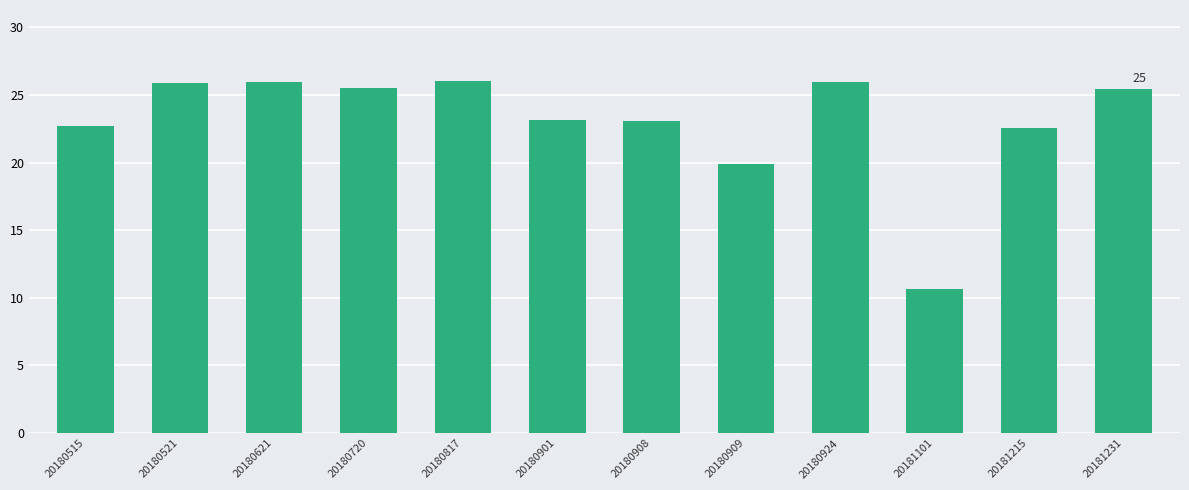

Where does the data first go above 25?

20180521